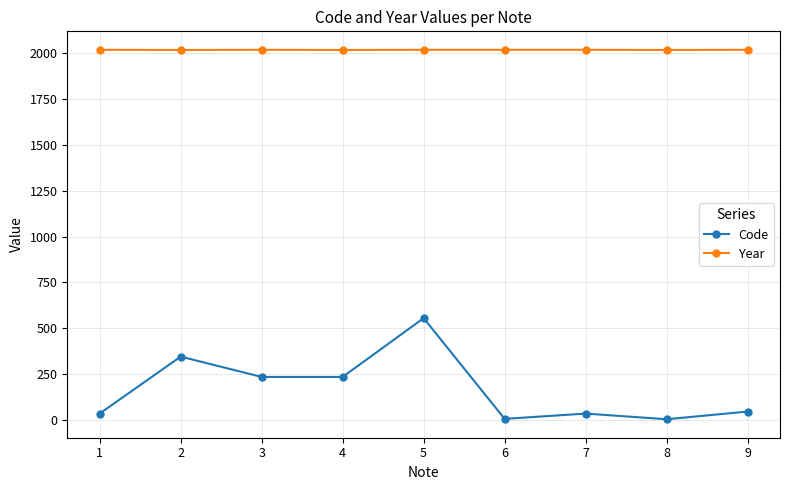

Which series has the largest total across all categories?

Year